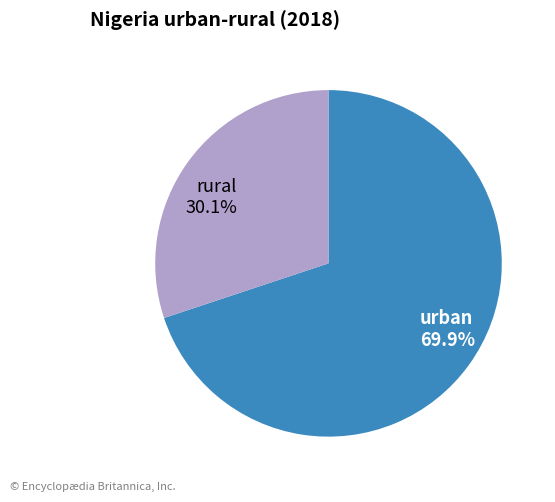

Does any single category account for the majority?

Yes